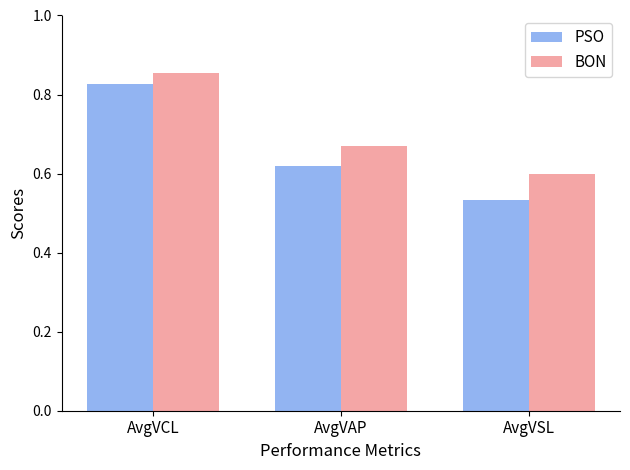

Rank the series at AvgVCL from lowest to highest value.

PSO, BON